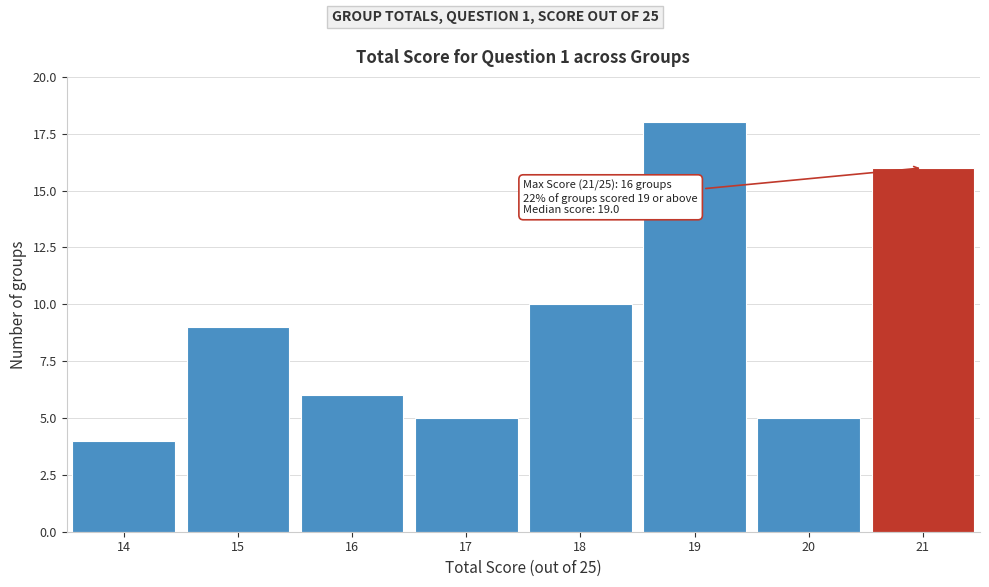

Which range on the x-axis has the tallest bar?

18.5 to 19.5